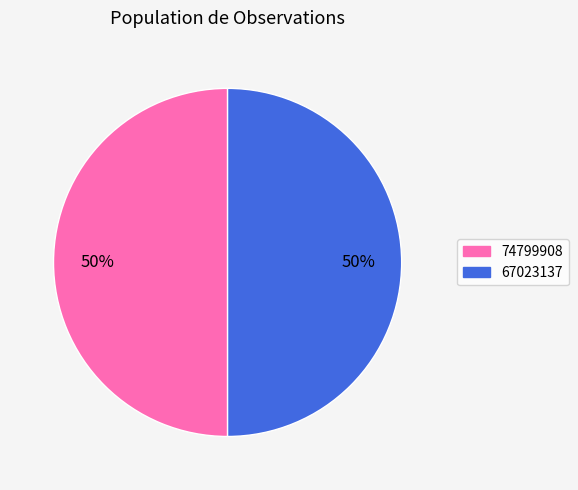

To the nearest percent, what percentage of the pie is 74799908?

50%